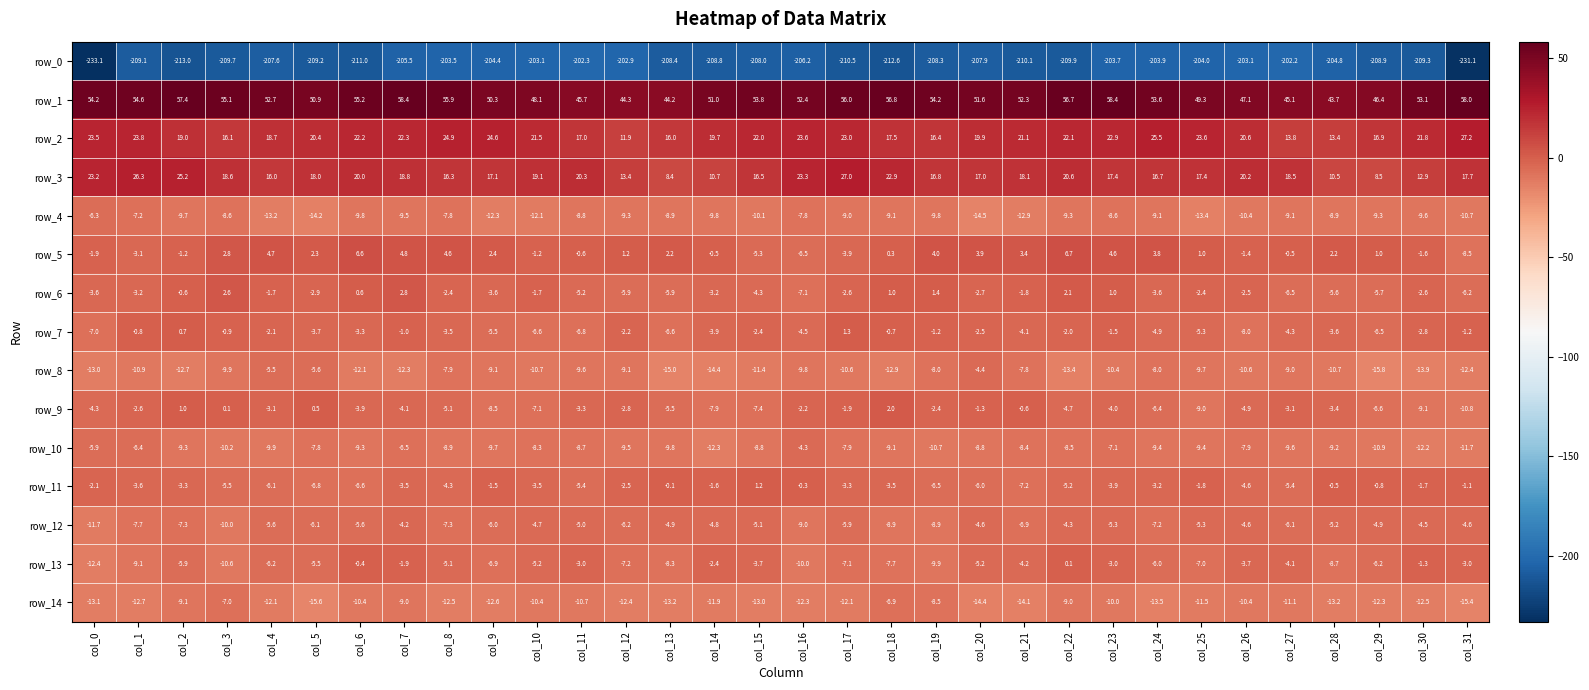

What is the greatest value displayed?

58.4